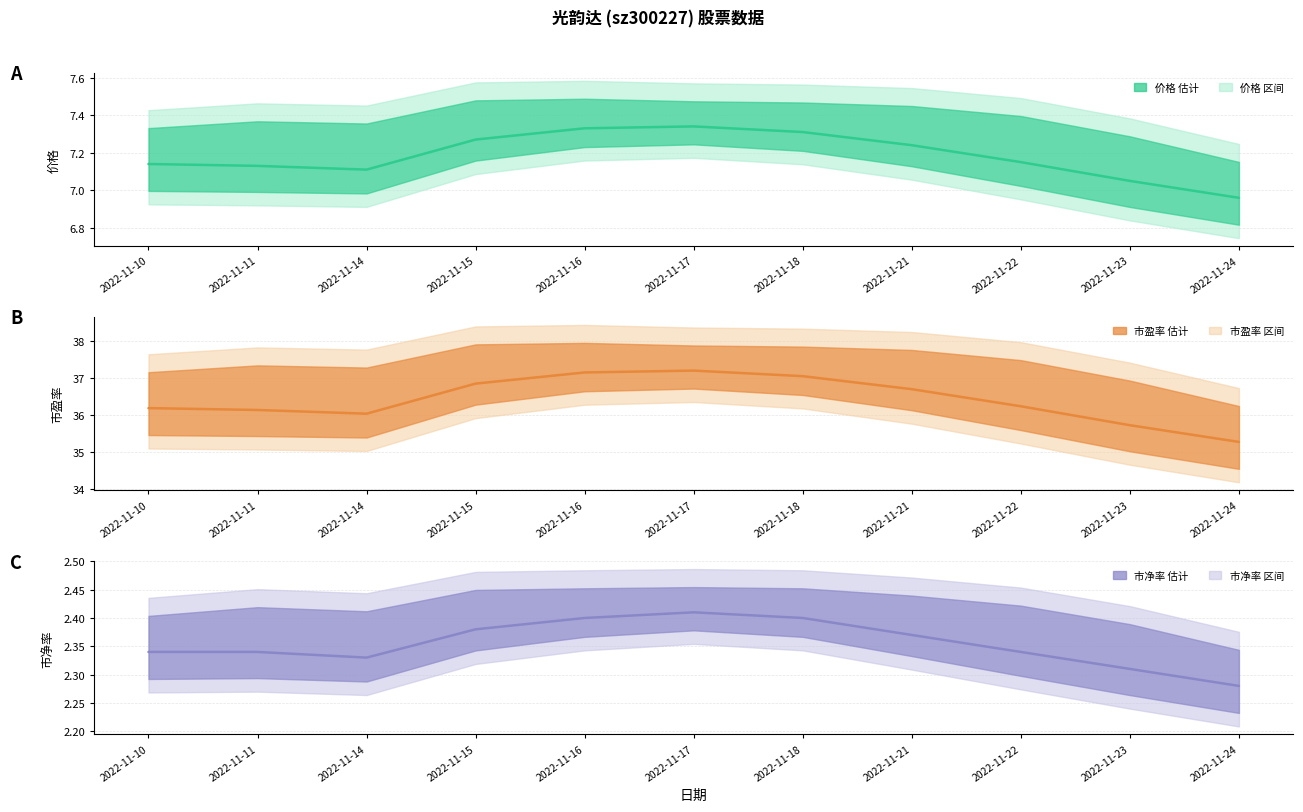

How many data points does each series have?

11